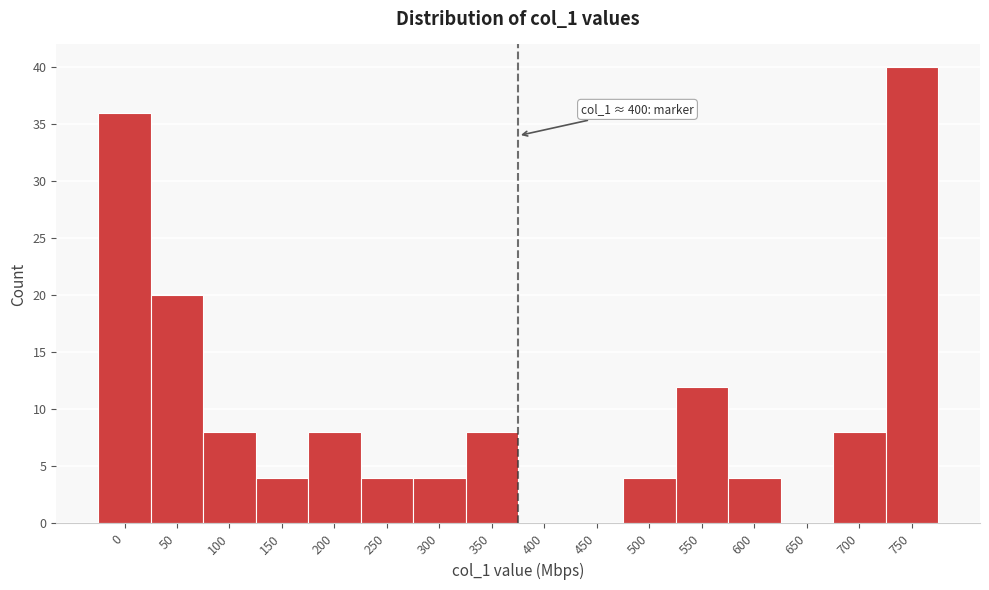

Reading left to right, list all the values displayed in this chart.

0=36	50=20	100=8	150=4	200=8	250=4	300=4	350=8	400=0	450=0	500=4	550=12	600=4	650=0	700=8	750=40